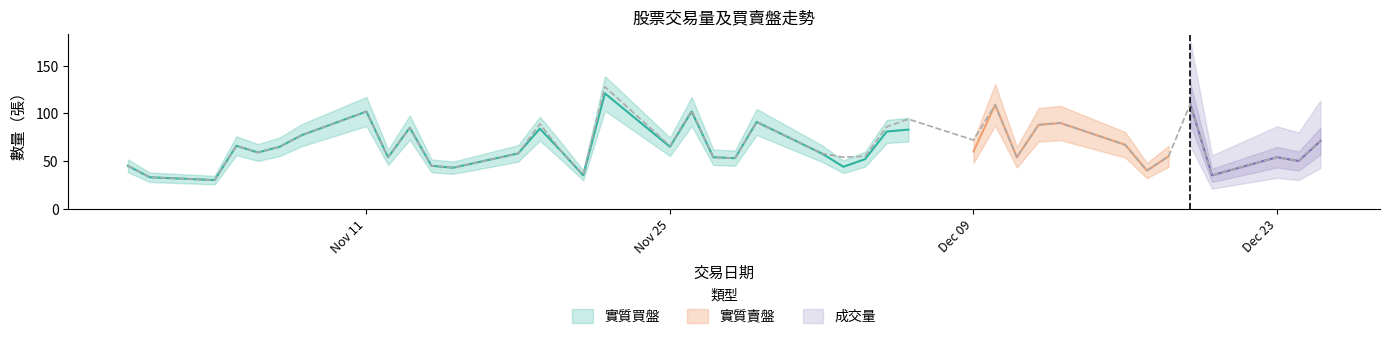

True or false: 成交量 and 實質買盤 cross at least once.

False